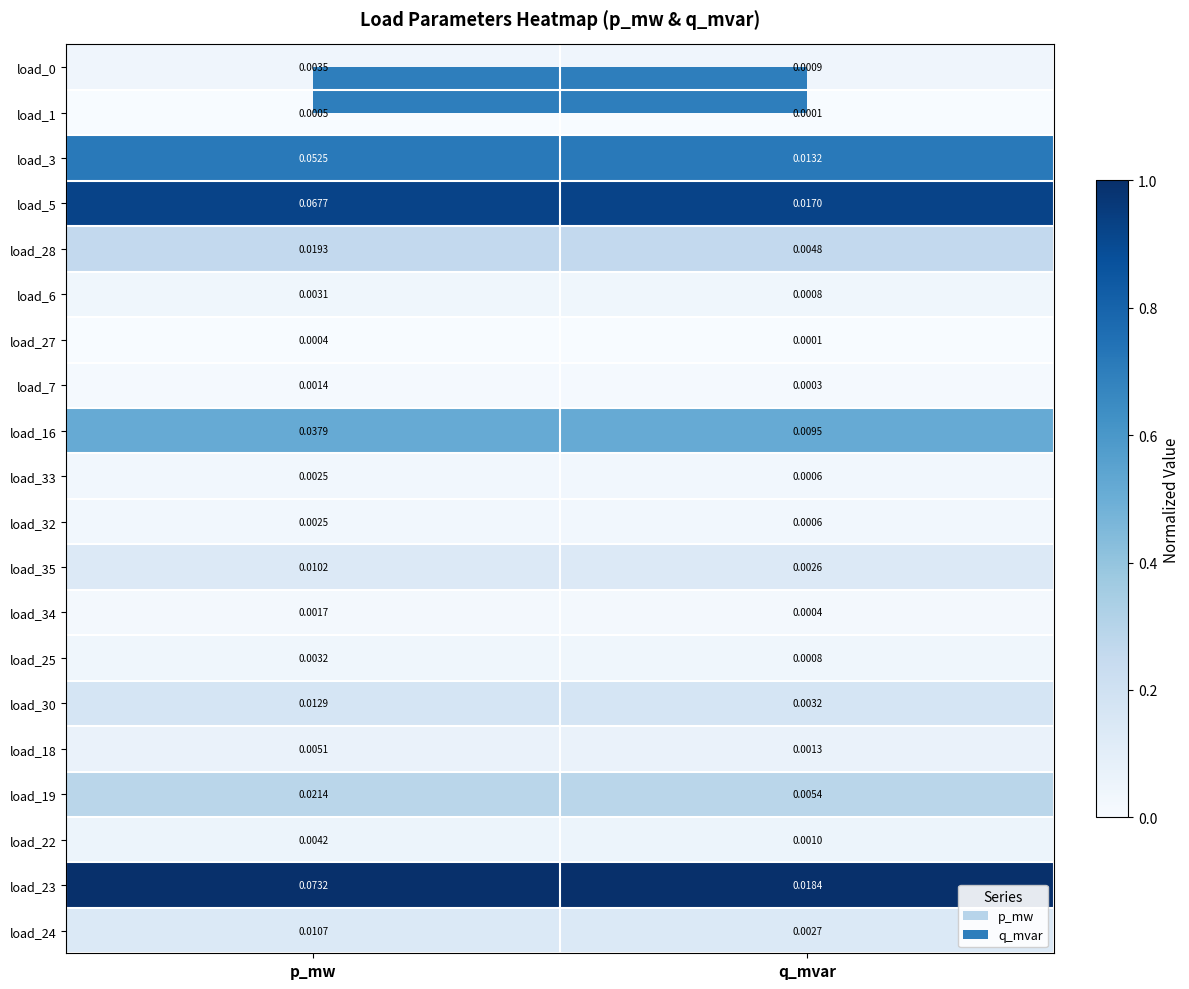

Which series has the largest total across all categories?

load_23